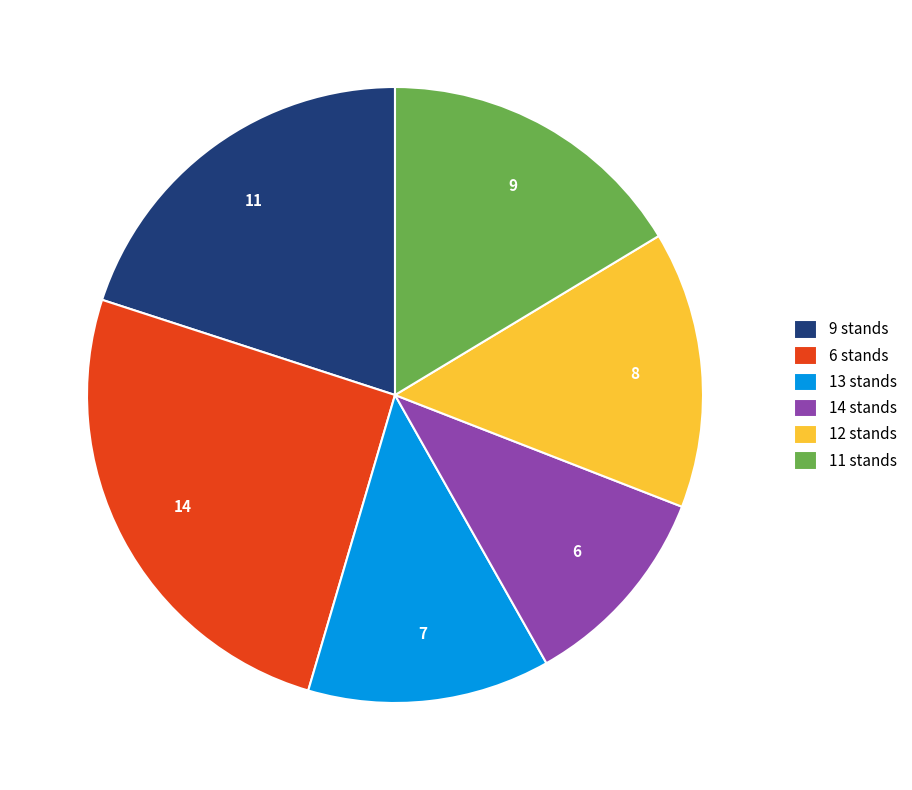

True or false: 13 stands accounts for 13% of the total.

True